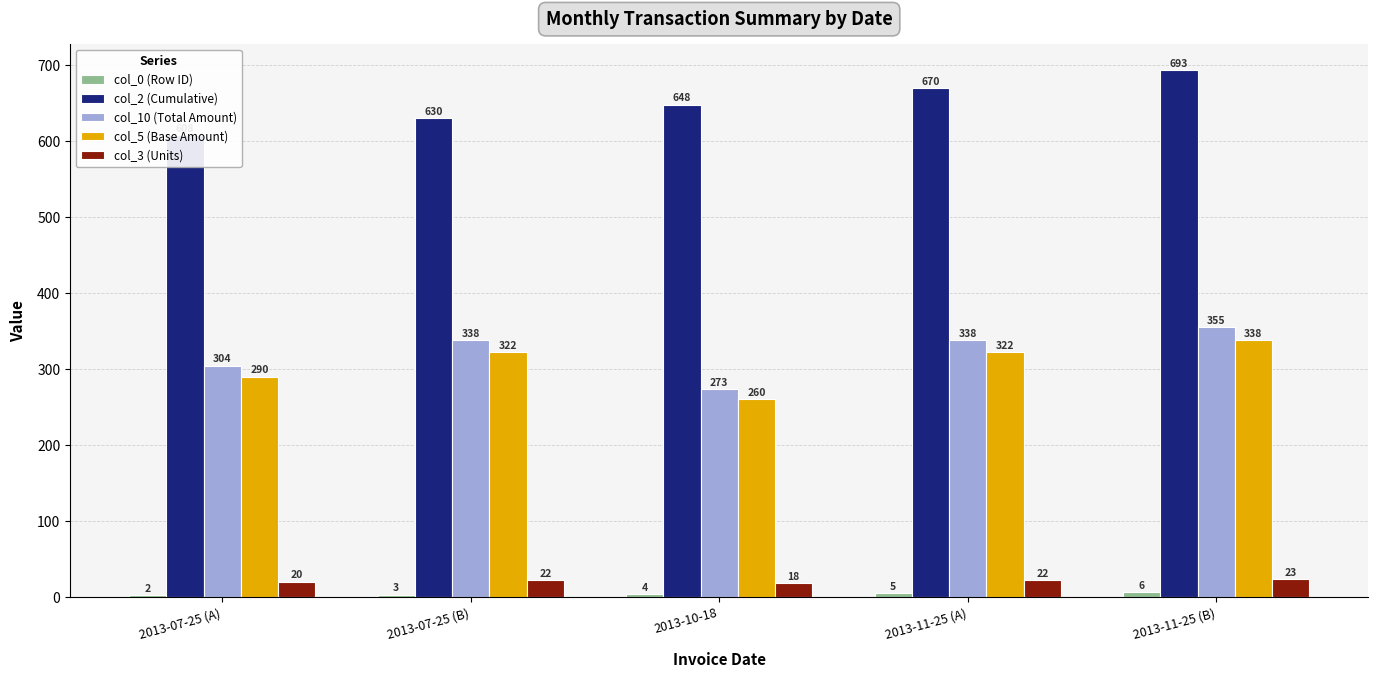

The col_0 (Row ID) series shows 7.5 at 2013-11-25 (A). True or false?

False